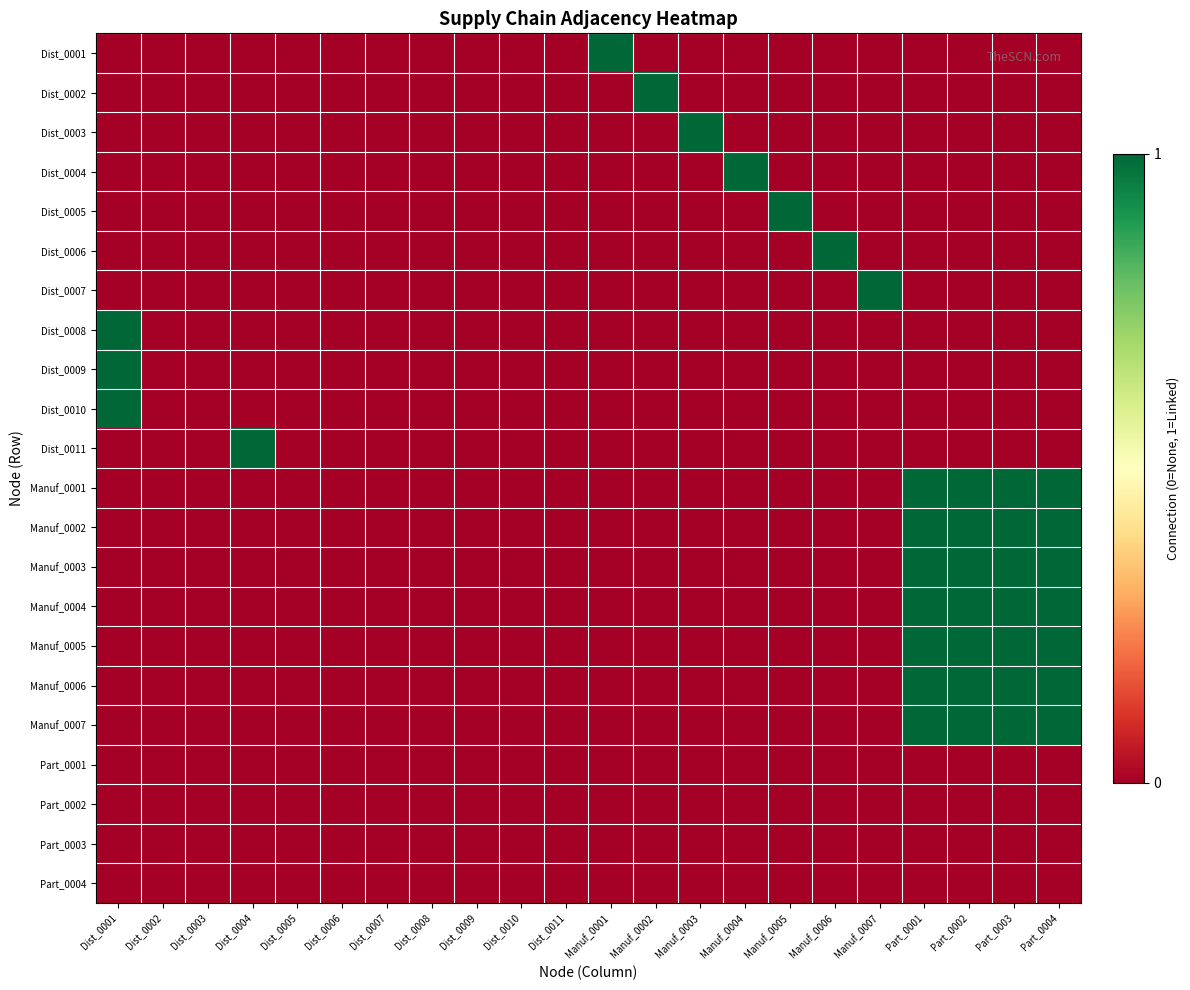

What is the total value across all series at Part_0004?

7